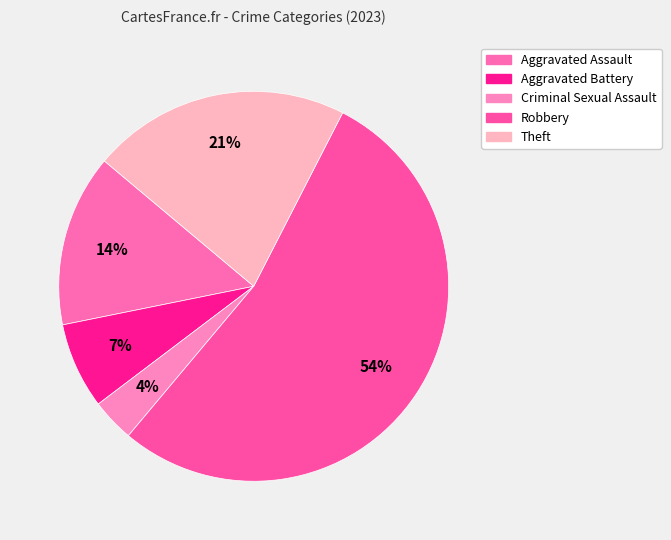

True or false: Robbery accounts for 54% of the total.

True